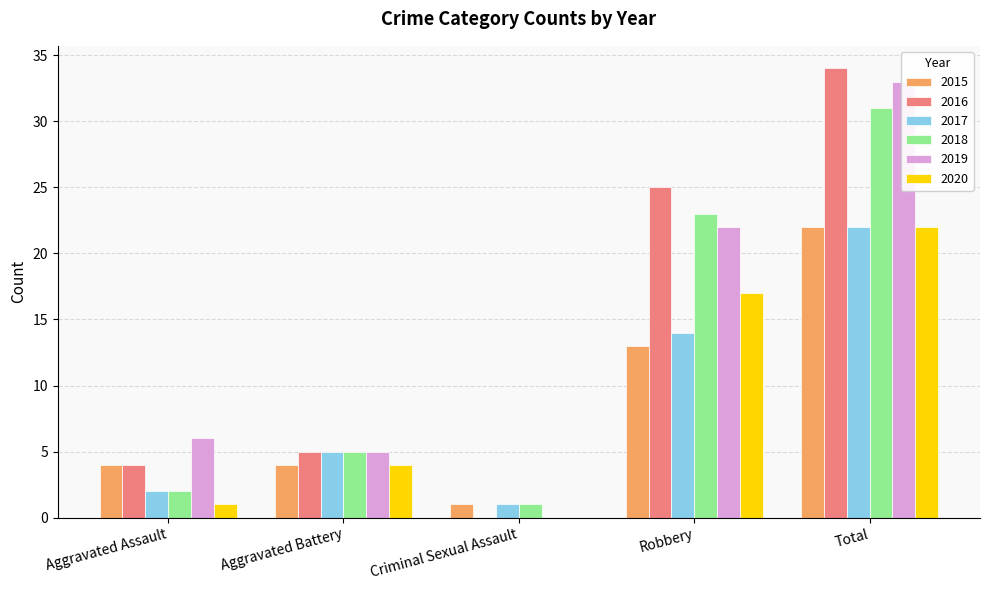

The value of 2020 at Aggravated Assault is 1. True or false?

True